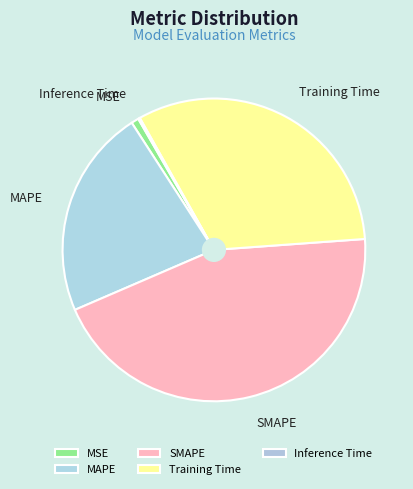

Does any single category account for the majority?

No